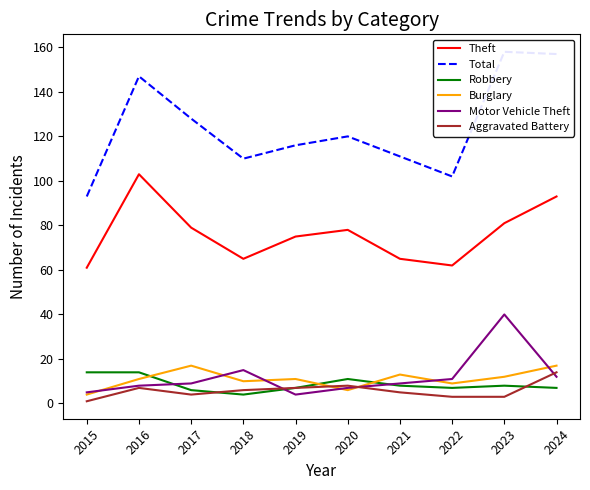

What is the sum of all Aggravated Battery values?

58